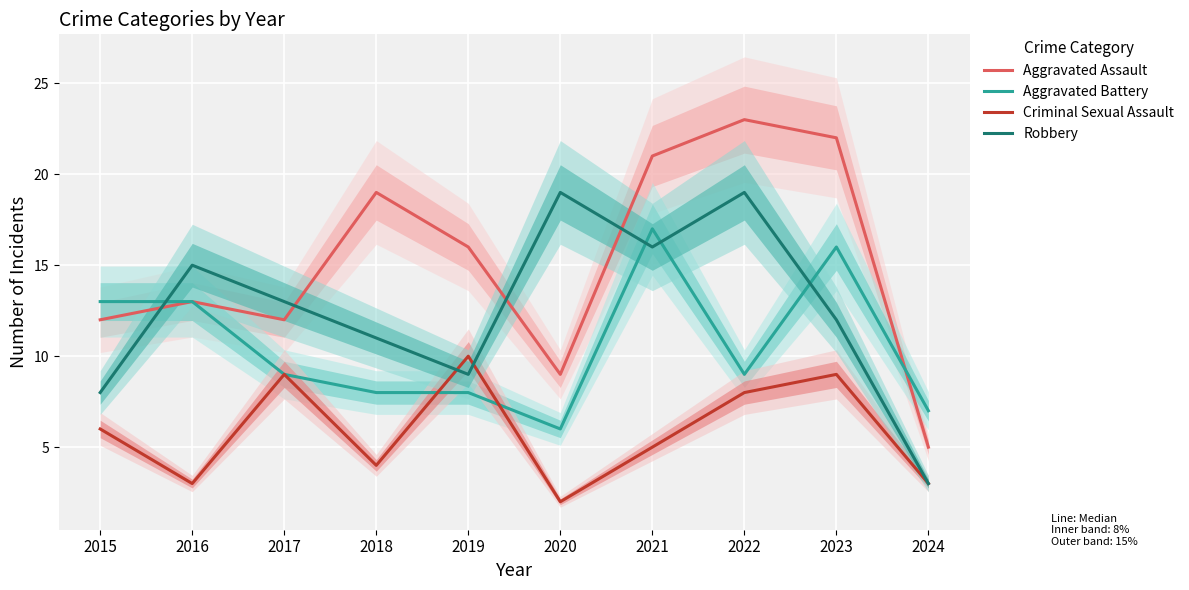

What is the sum of the Aggravated Battery values at 2016 and 2021?

30